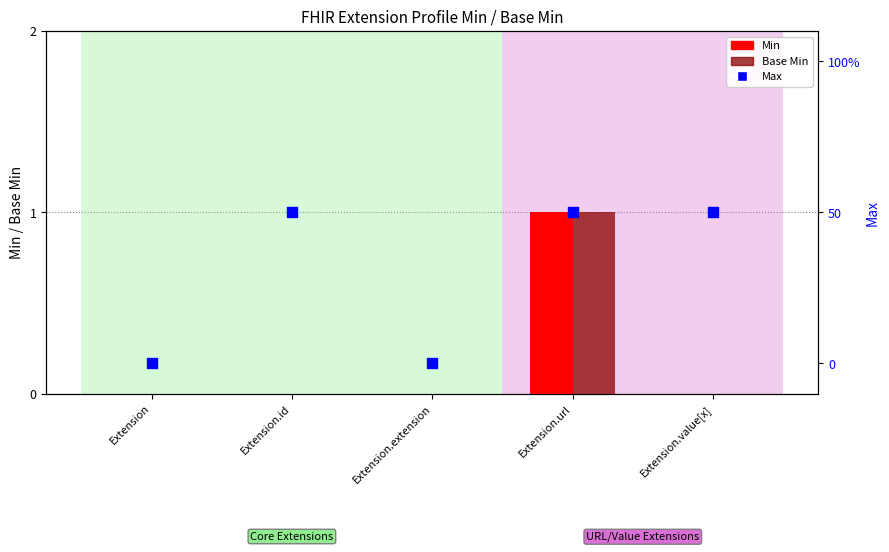

Which series has the largest Y range (max minus min)?

Min